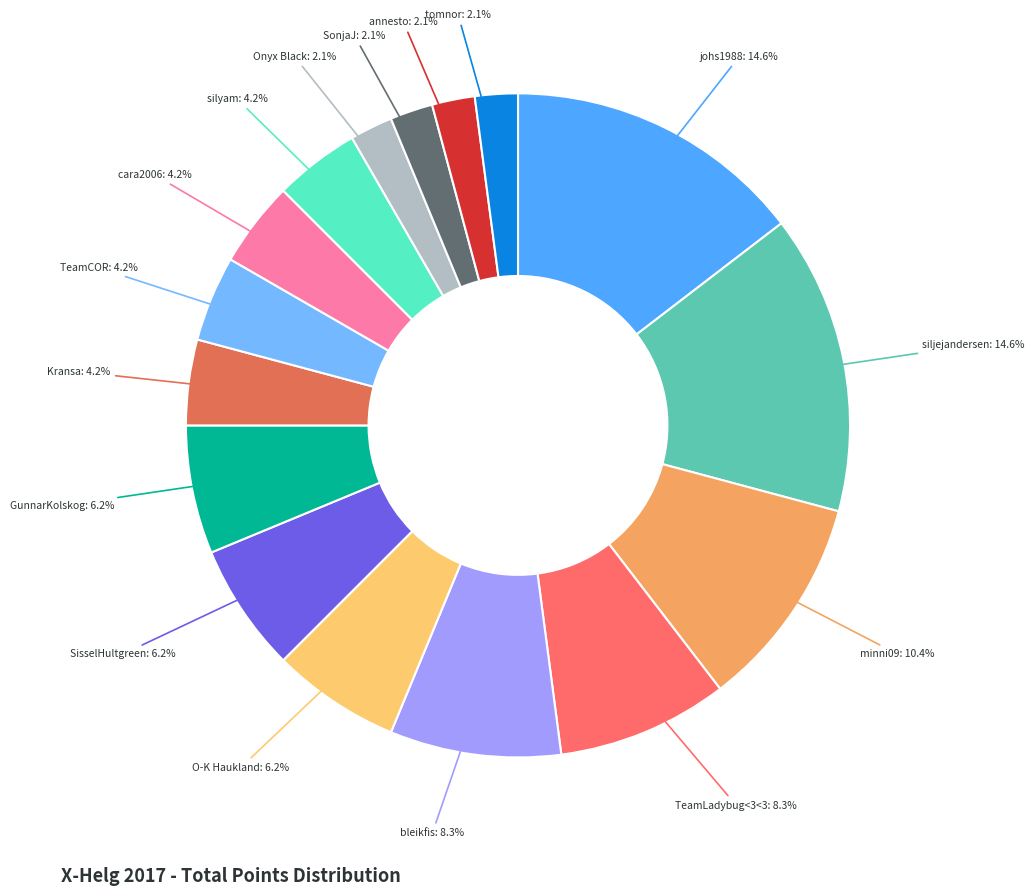

How many slices are in this pie chart?

16